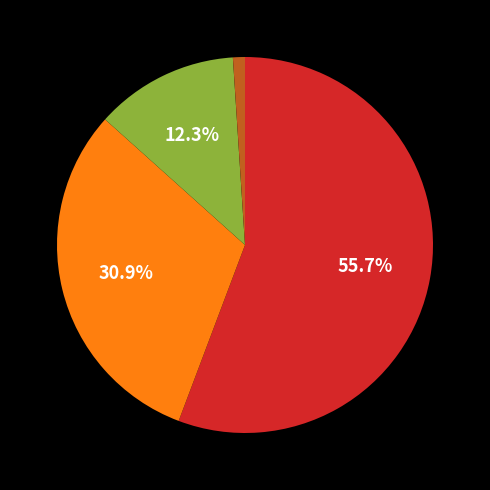

To the nearest percent, what is the difference between the largest and smallest slice percentages?

55%